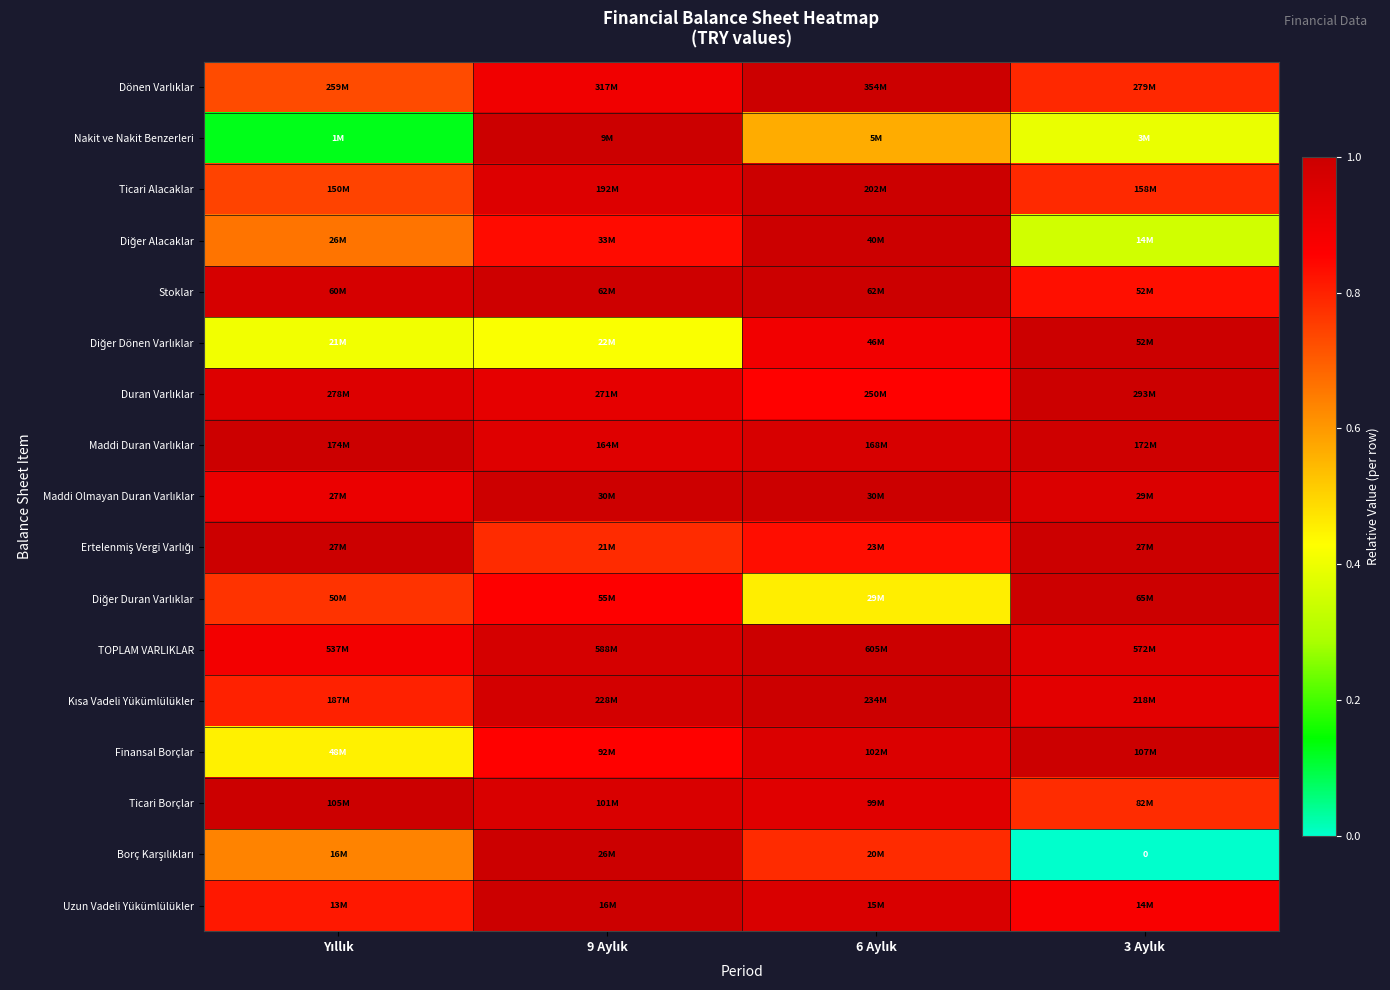

Count the Nakit ve Nakit Benzerleri values in the range 0 to 1.

4